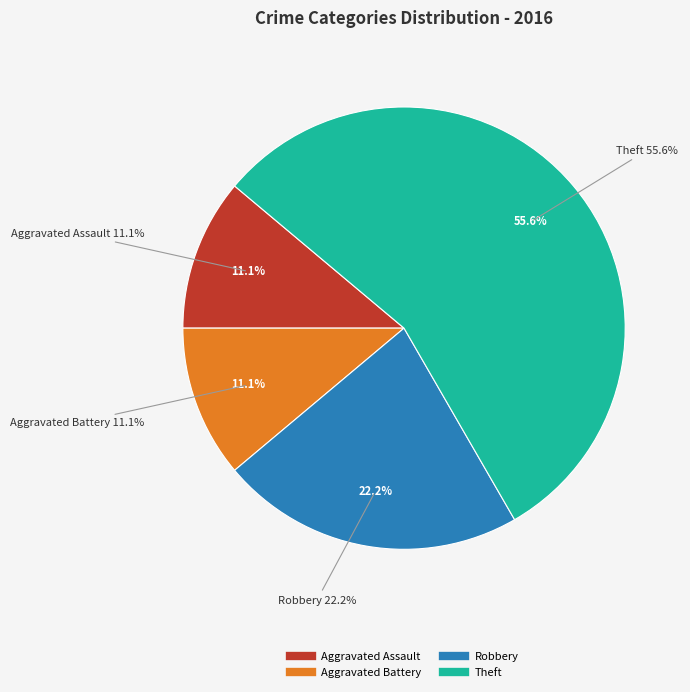

Do Criminal Sexual Assault and Robbery together represent more than half of the pie?

No